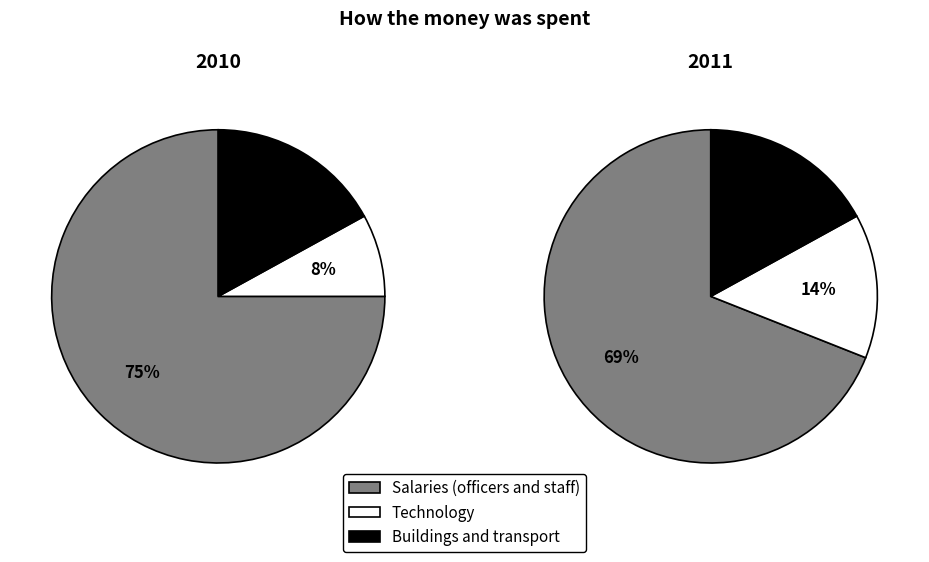

Is the sum of 0 and 6 greater than half?

No